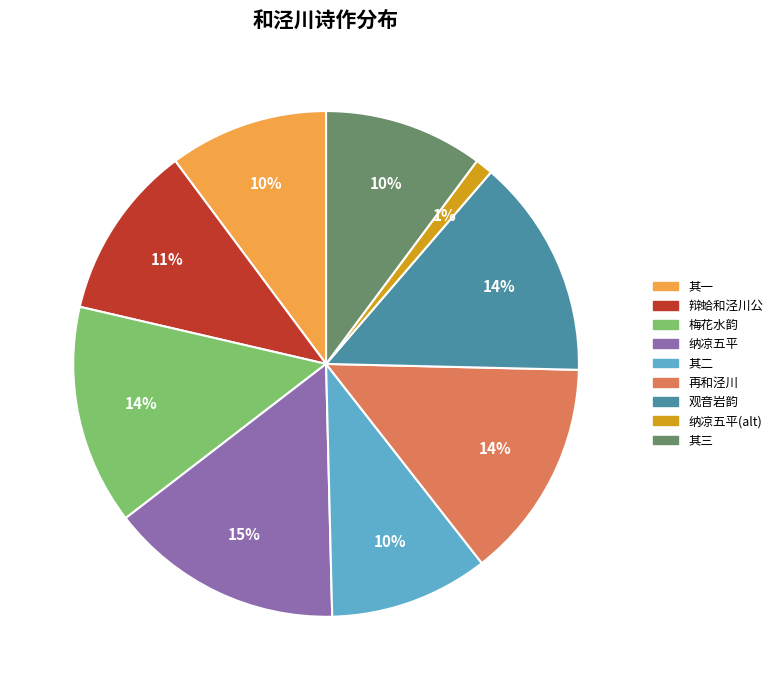

Combined, do 再和泾川 and 纳凉五平(alt) account for over 50%?

No